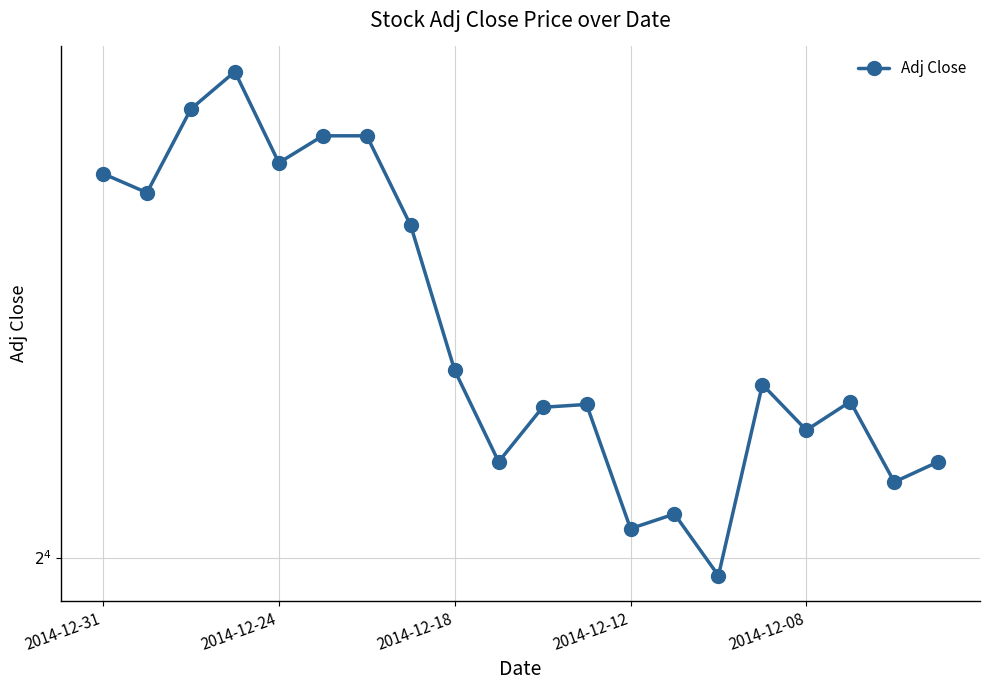

At which label does the data first exceed 16?

2014-12-31